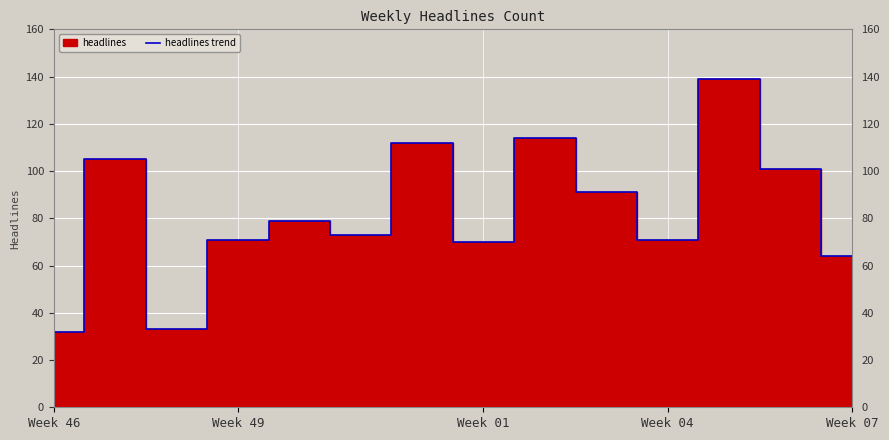

What is the minimum value for headlines trend?

32